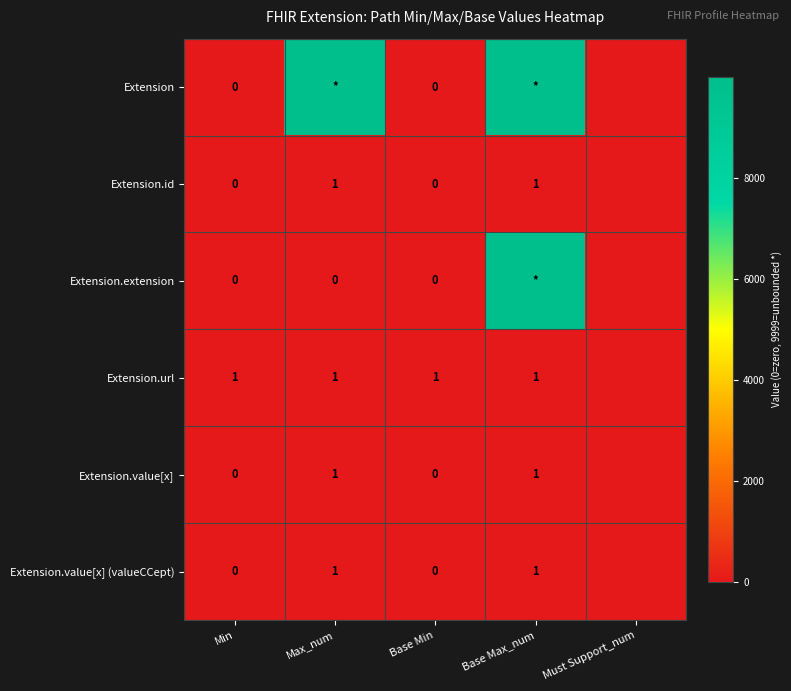

Is it true that Extension.value[x] equals 1 at Base Max_num?

True